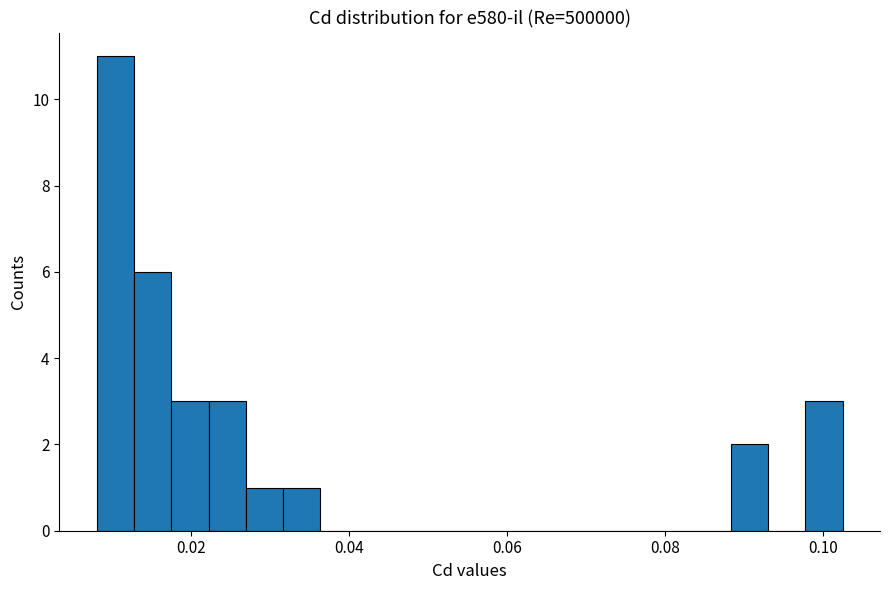

Read against the x-axis, roughly where is the centre of the tallest bar?

0.010